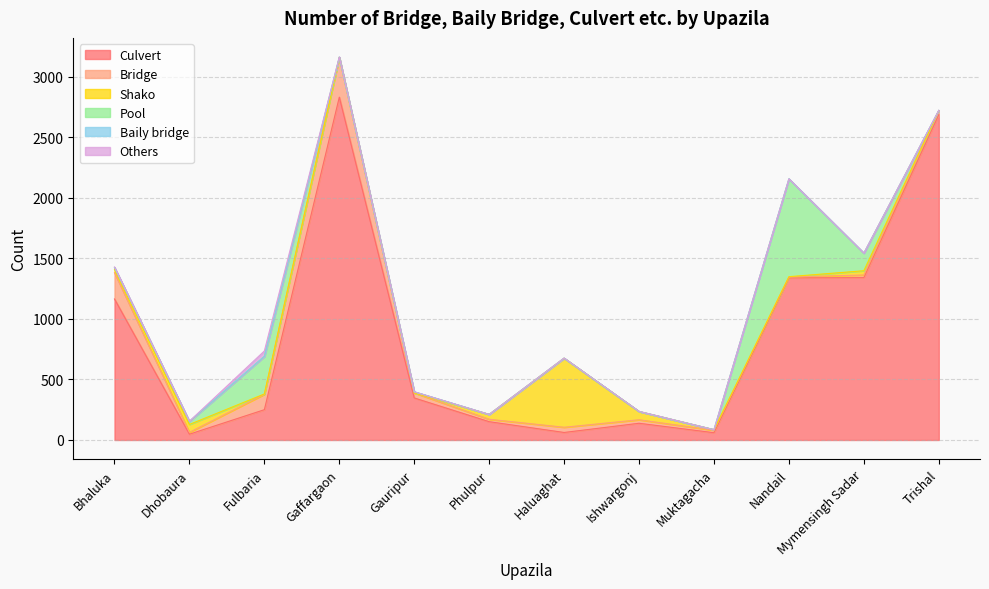

How many values in Others are above zero?

2